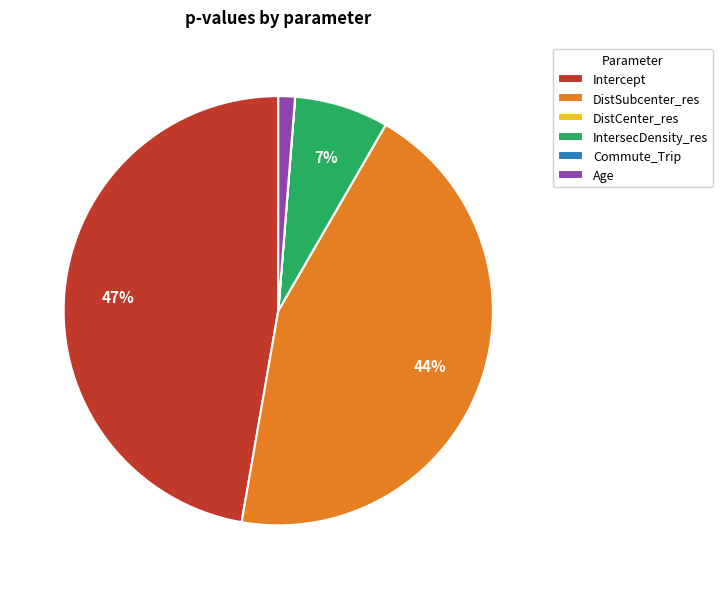

What is the largest slice in the pie chart?

Intercept